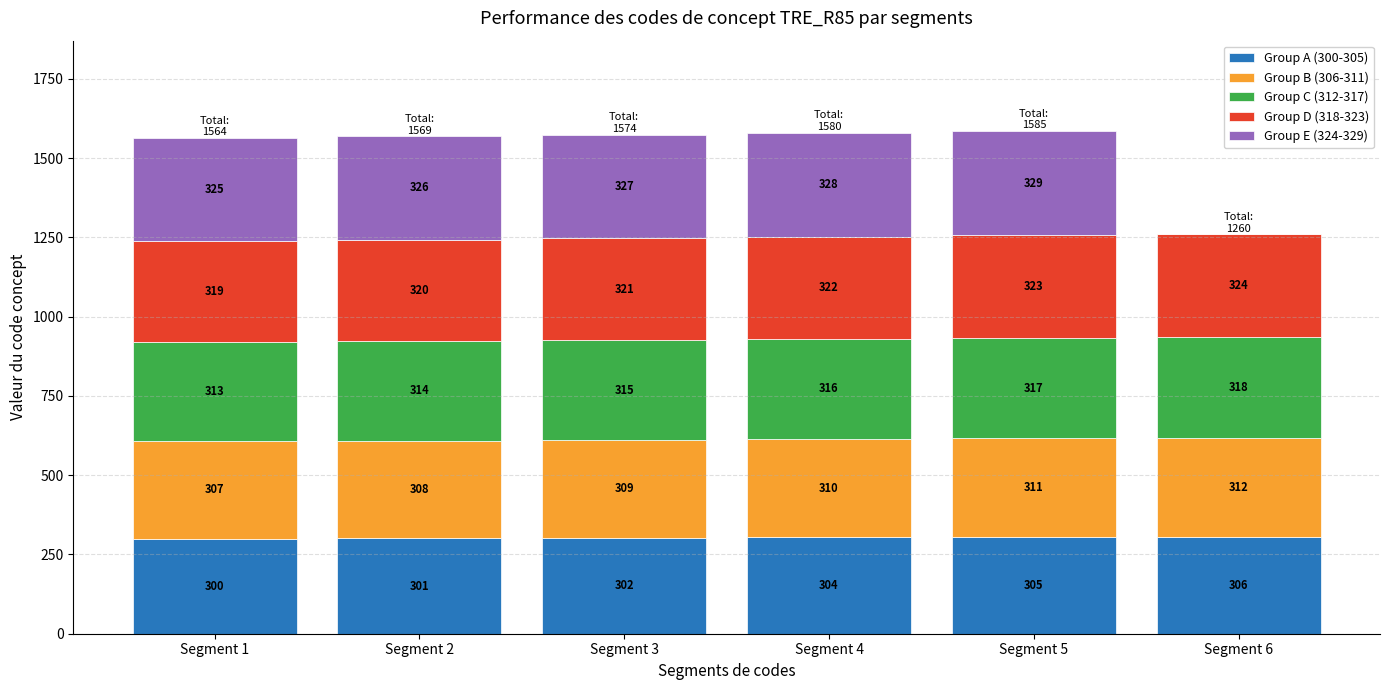

What are all the series names shown in the legend?

Group A (300-305), Group B (306-311), Group C (312-317), Group D (318-323), Group E (324-329)